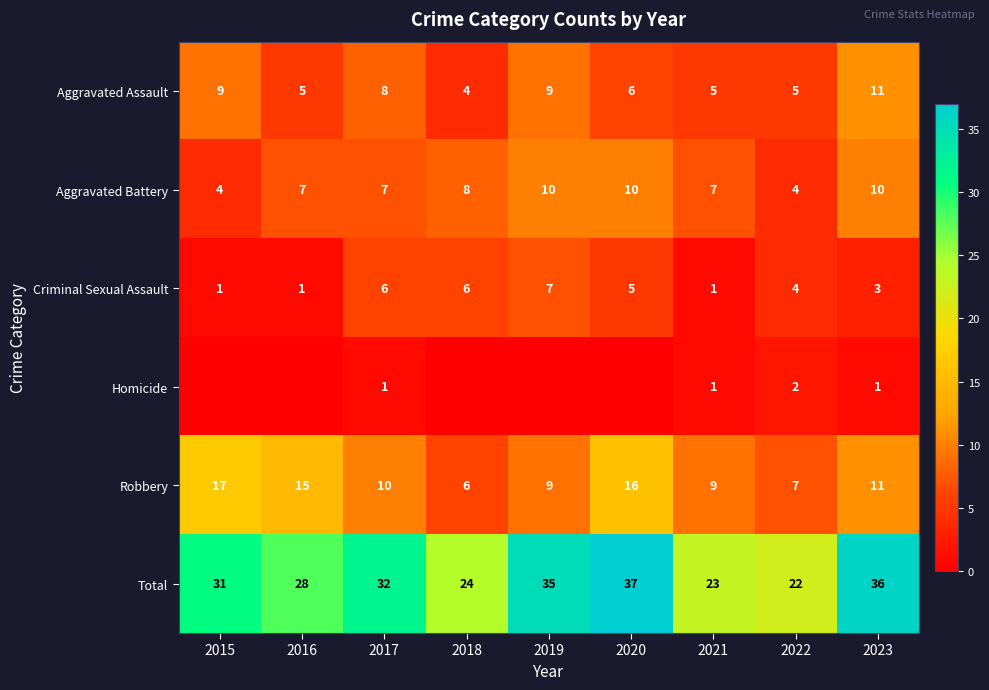

What is the sum of the Aggravated Battery values at 2022 and 2021?

11